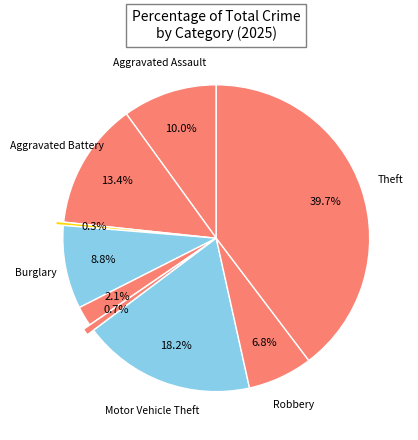

To the nearest percent, what is the average slice percentage?

11%